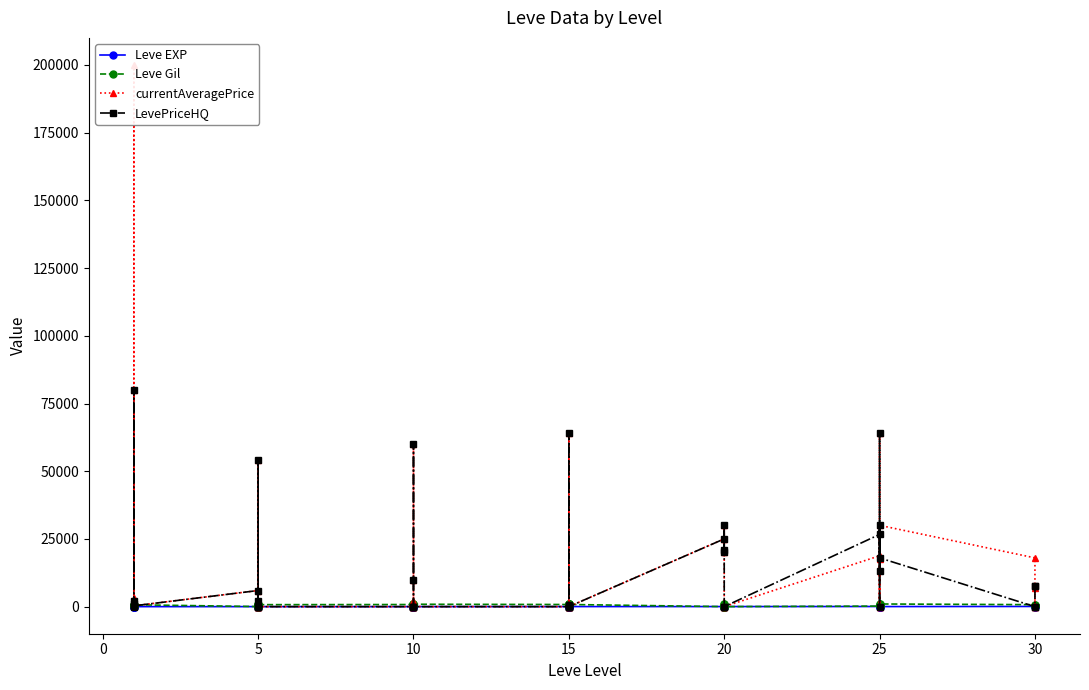

What is the average value of the currentAveragePrice series?

18458